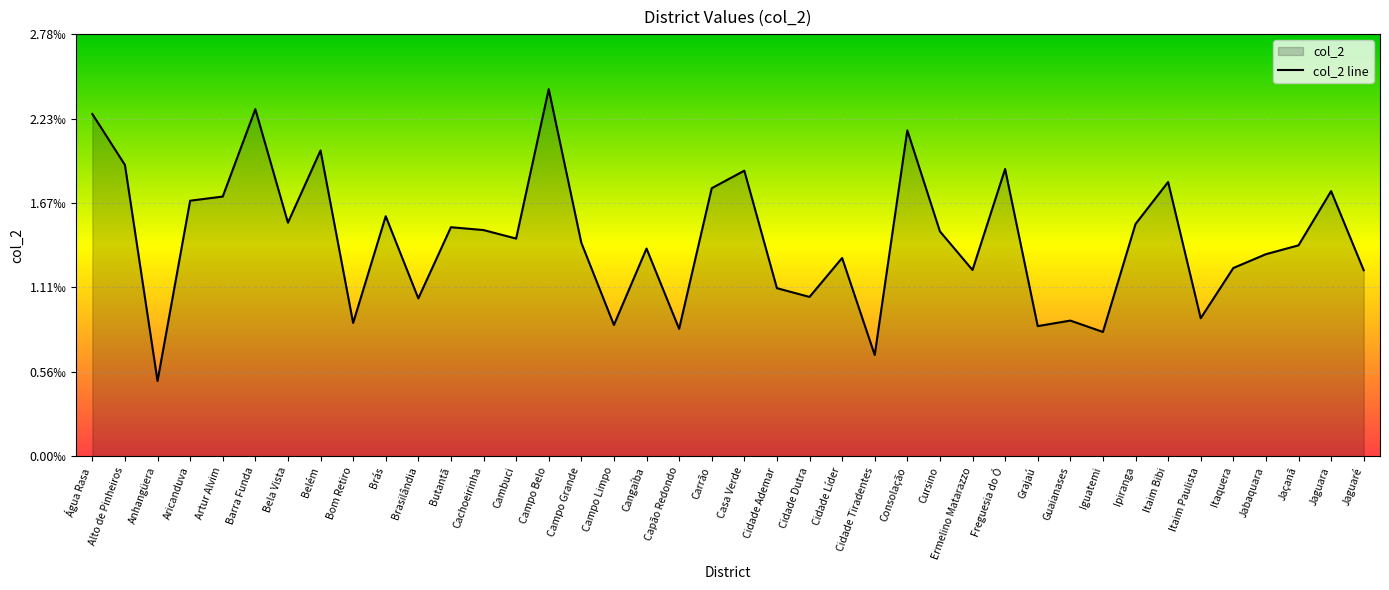

How many points are higher than both their immediate neighbors (excluding endpoints)?

13